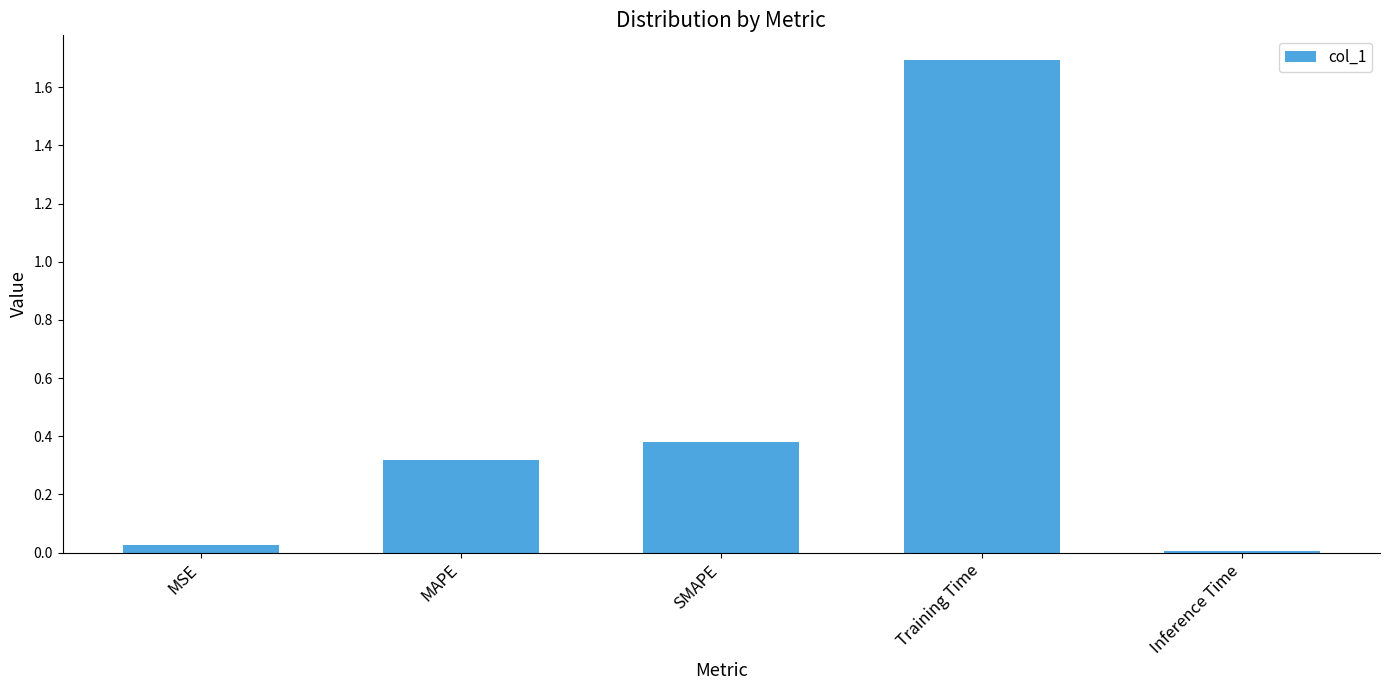

What is the average value?

0.5